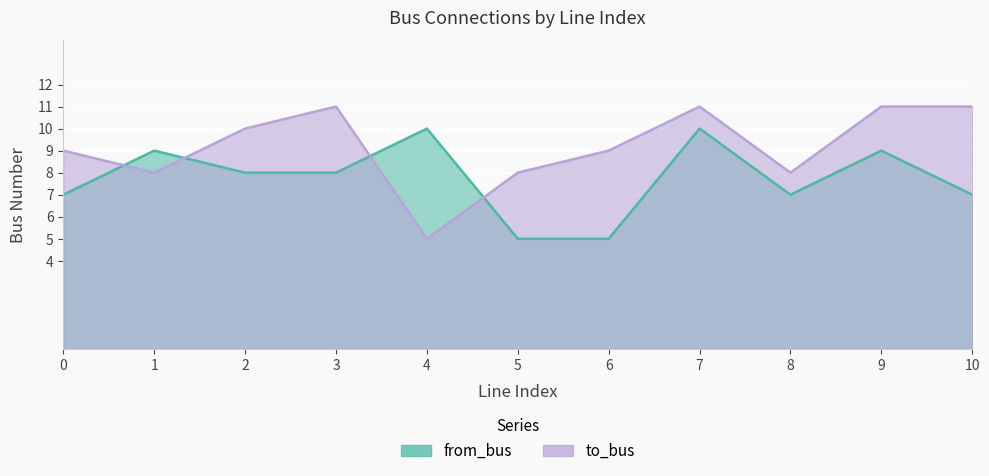

Read the from_bus value at 9.

9